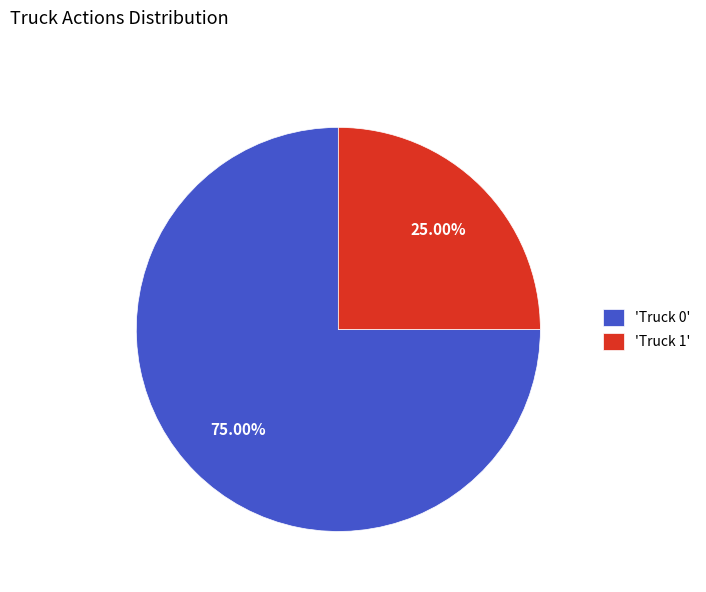

Is the sum of 'Truck 1' and 'Truck 0' greater than half?

Yes